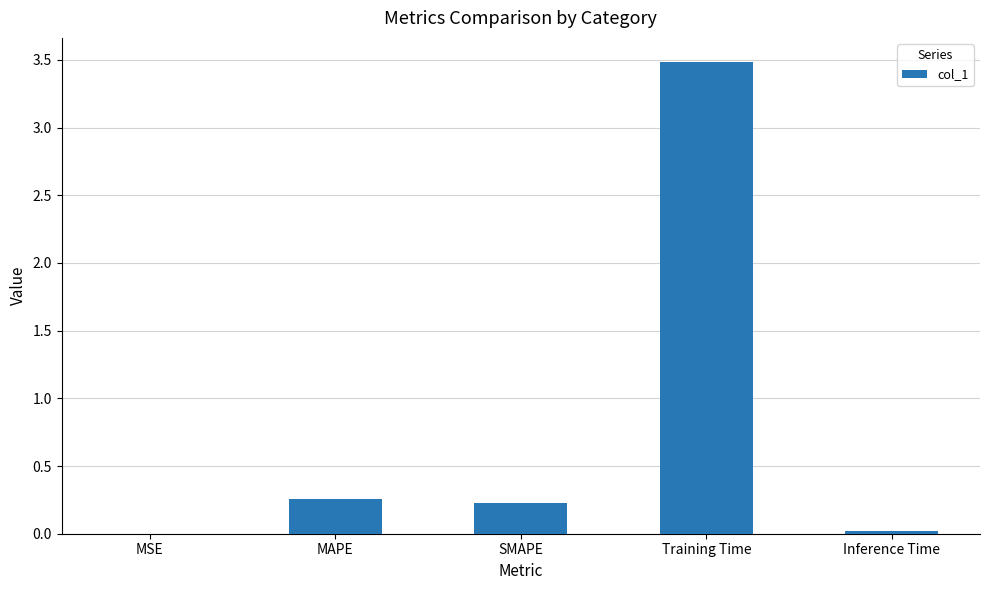

Are the bars grouped side by side (vs. stacked)?

No